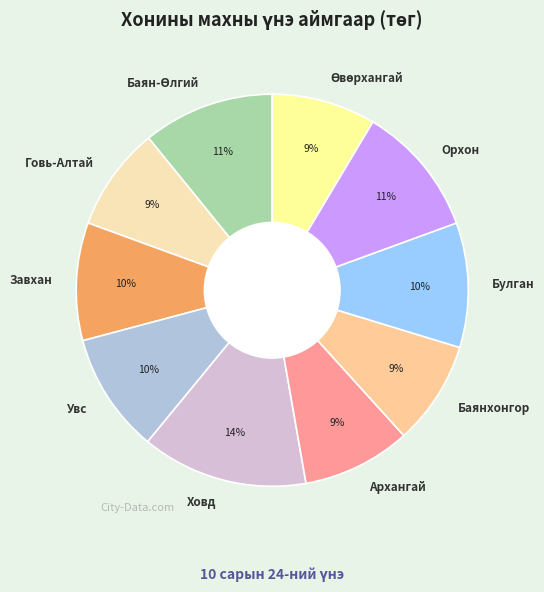

Which category has the biggest portion of the pie?

Ховд